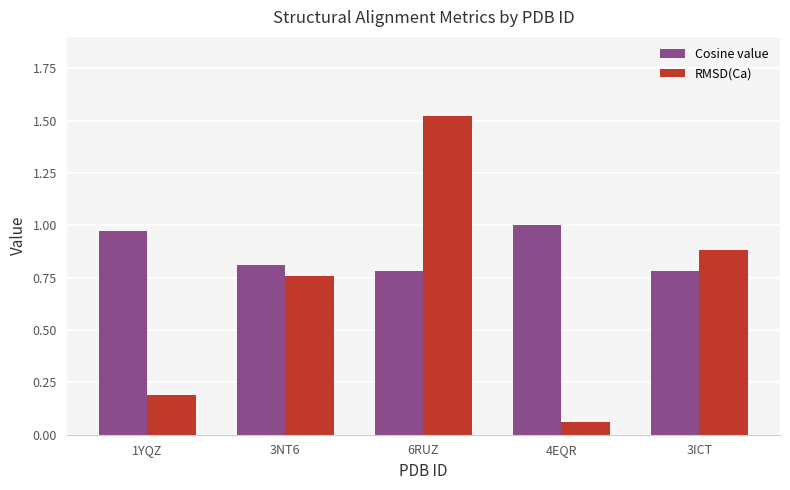

Is it true that Cosine value equals 1.0 at 1YQZ?

True